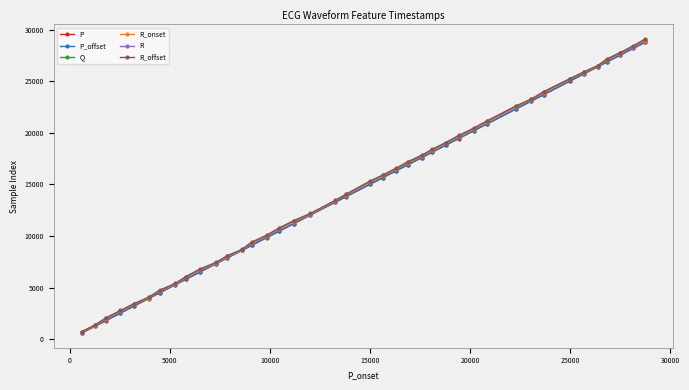

What is the value of the R point at the 13th from the left?

8680